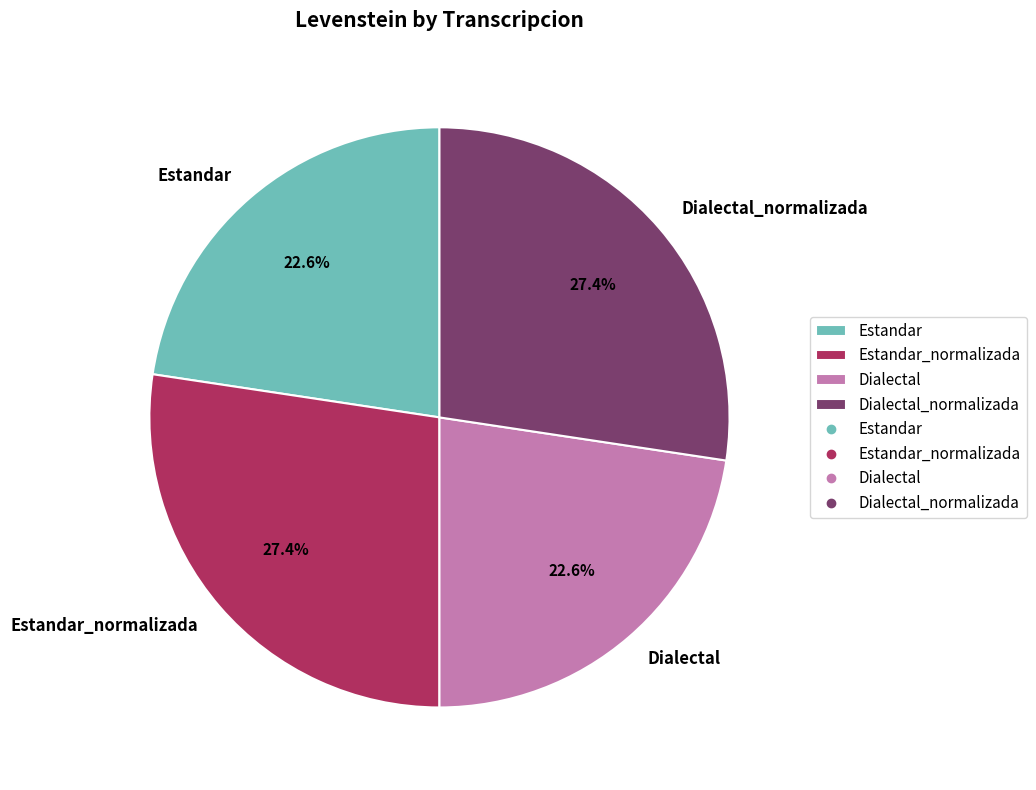

To the nearest percent, what is the average slice percentage?

25%